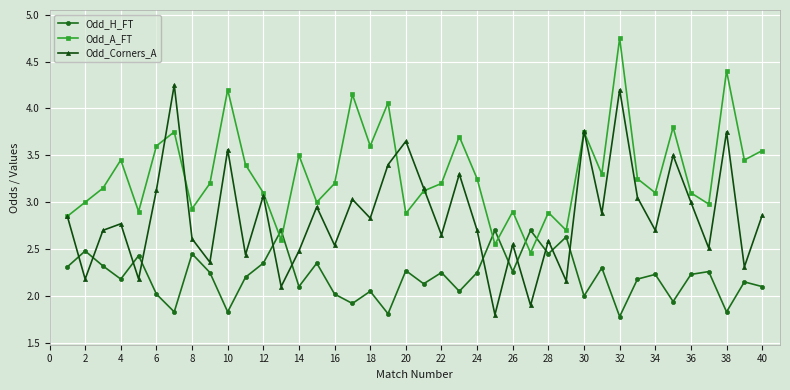

Which series has the largest total across all categories?

Odd_A_FT